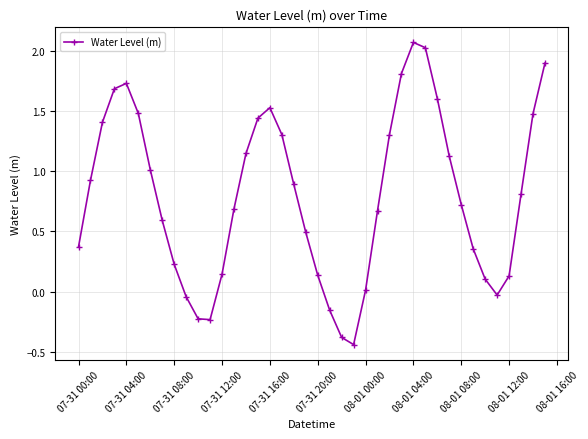

How many points are lower than both their immediate neighbors (excluding endpoints)?

3